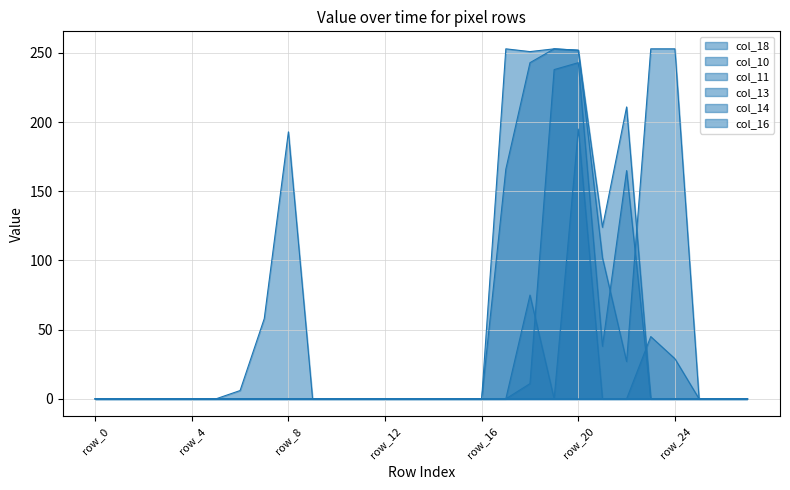

Is the value of col_18 at row_26 greater than the value of col_14 at row_26?

No